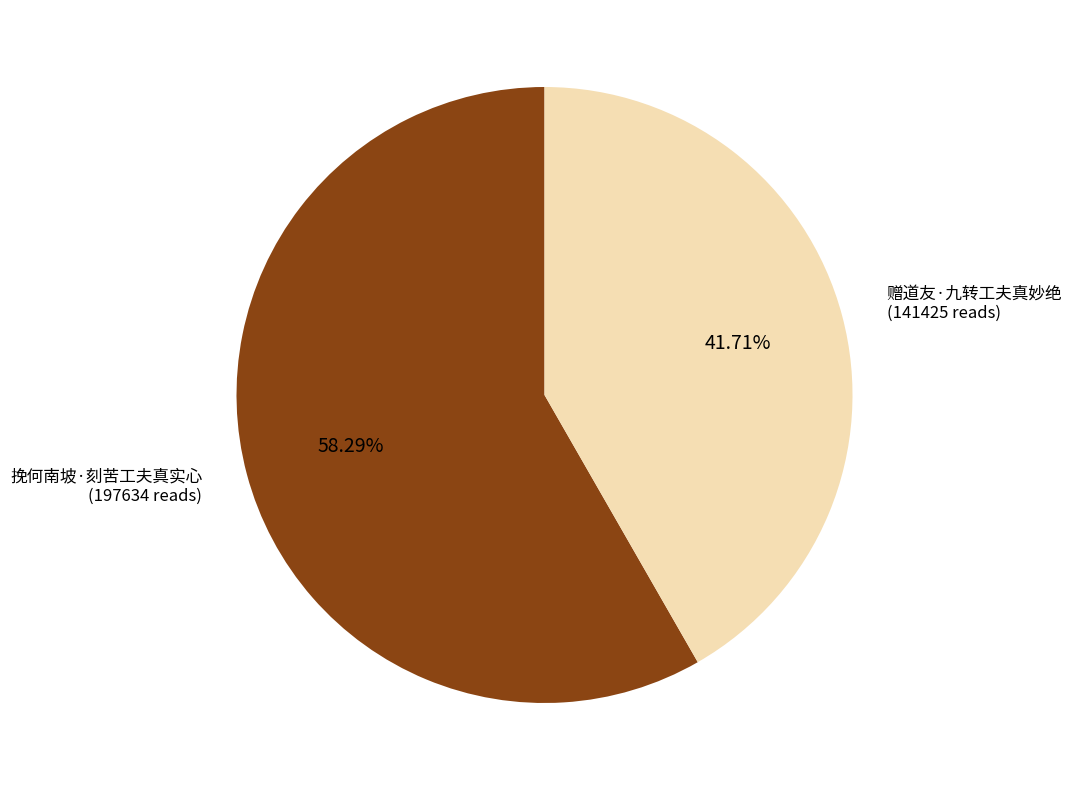

How much of the chart is everything except 赠道友·九转工夫真妙绝?

58.3%